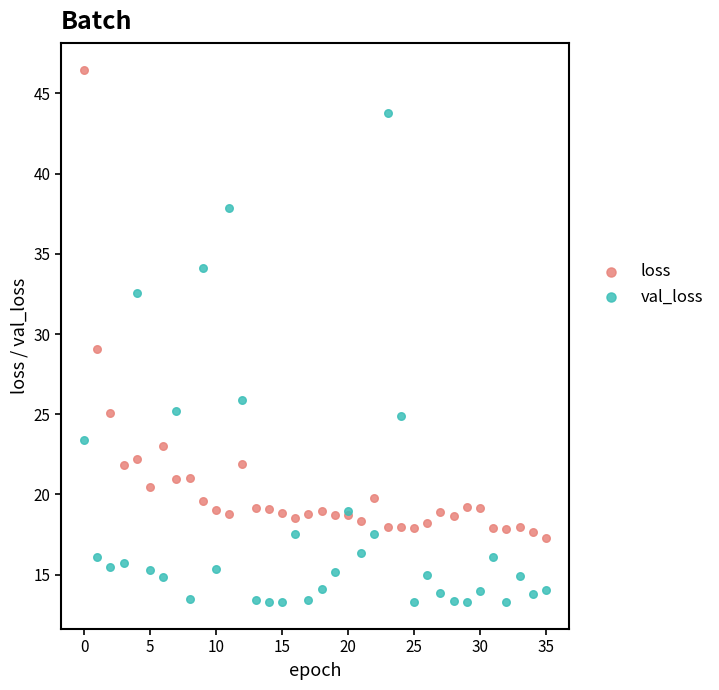

Which series has the largest Y range (max minus min)?

val_loss